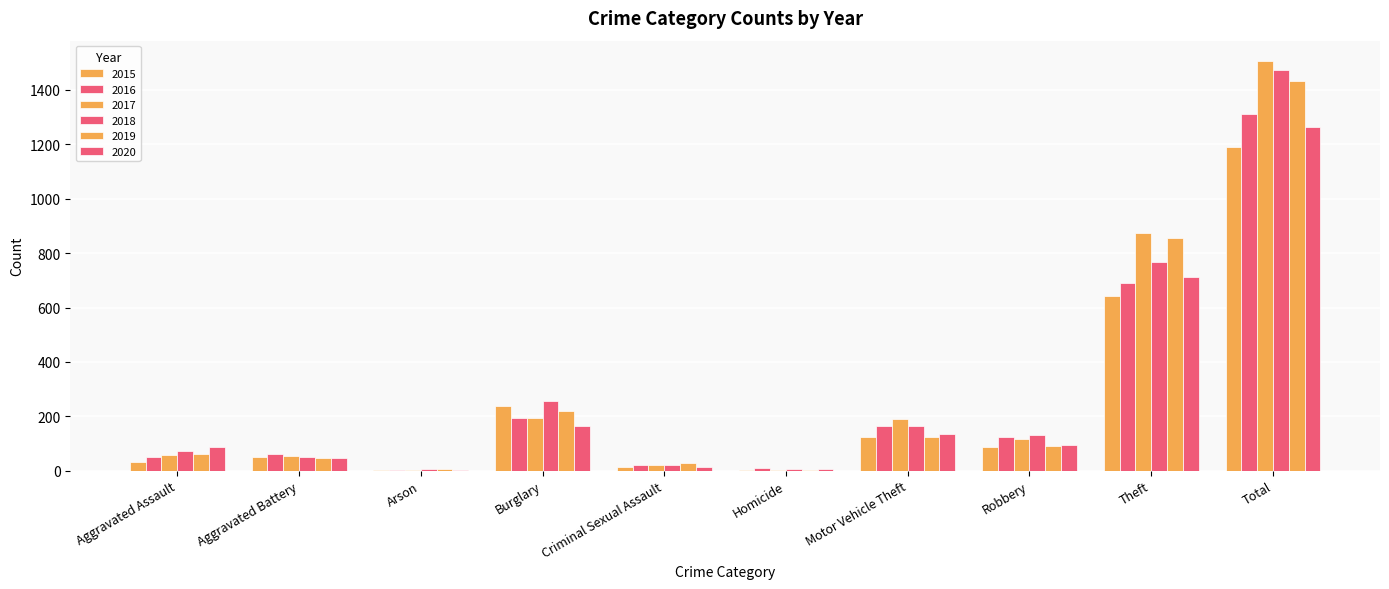

Which series has the largest range (max minus min)?

2017